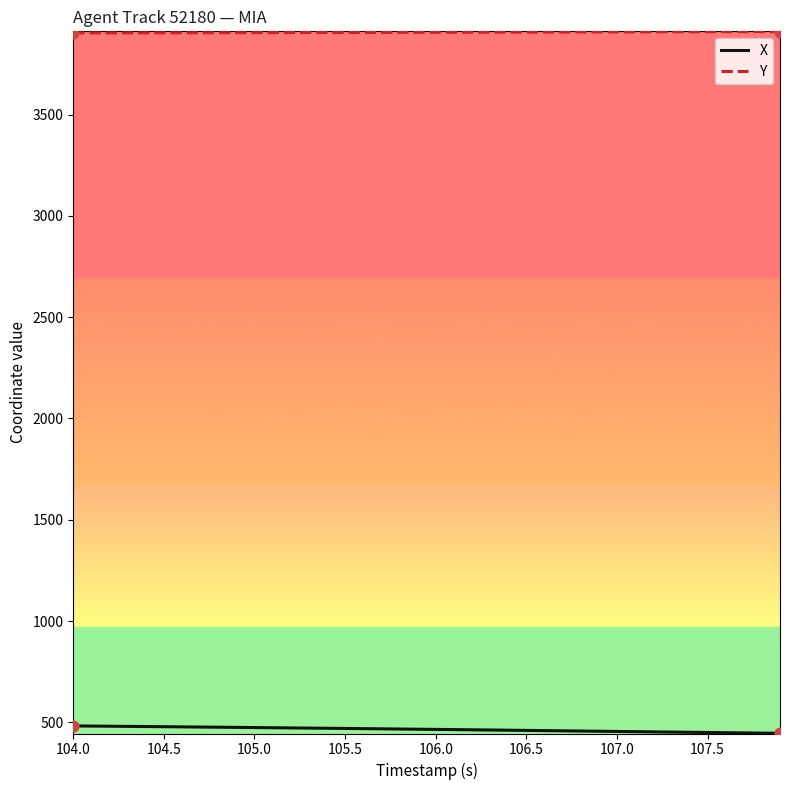

What is the minimum value for Y?

3903.1